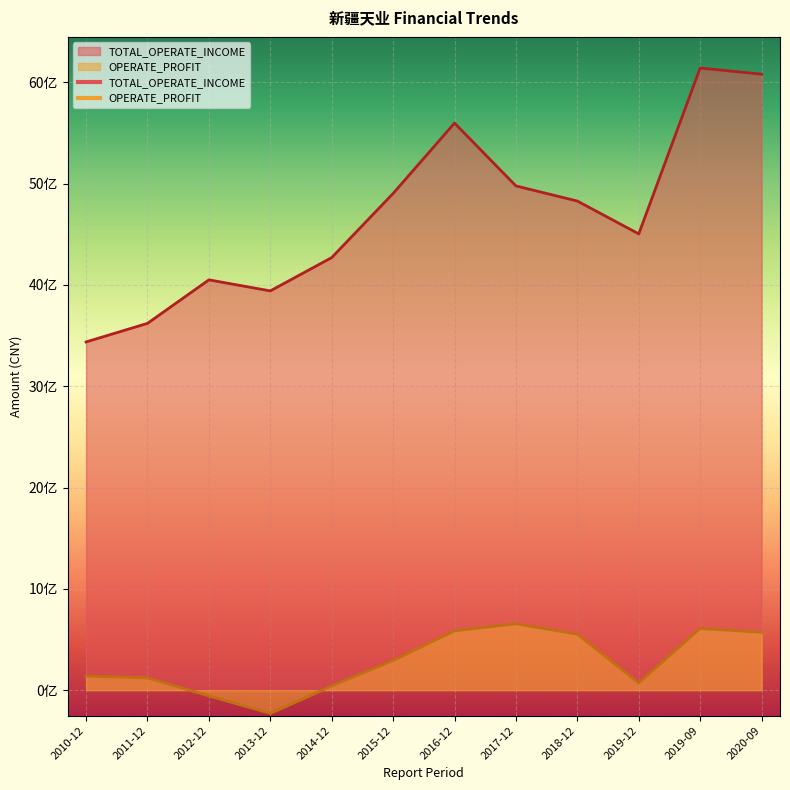

Rank the categories by OPERATE_PROFIT value from lowest to highest.

2013-12, 2012-12, 2014-12, 2019-12, 2011-12, 2010-12, 2015-12, 2018-12, 2020-09, 2016-12, 2019-09, 2017-12